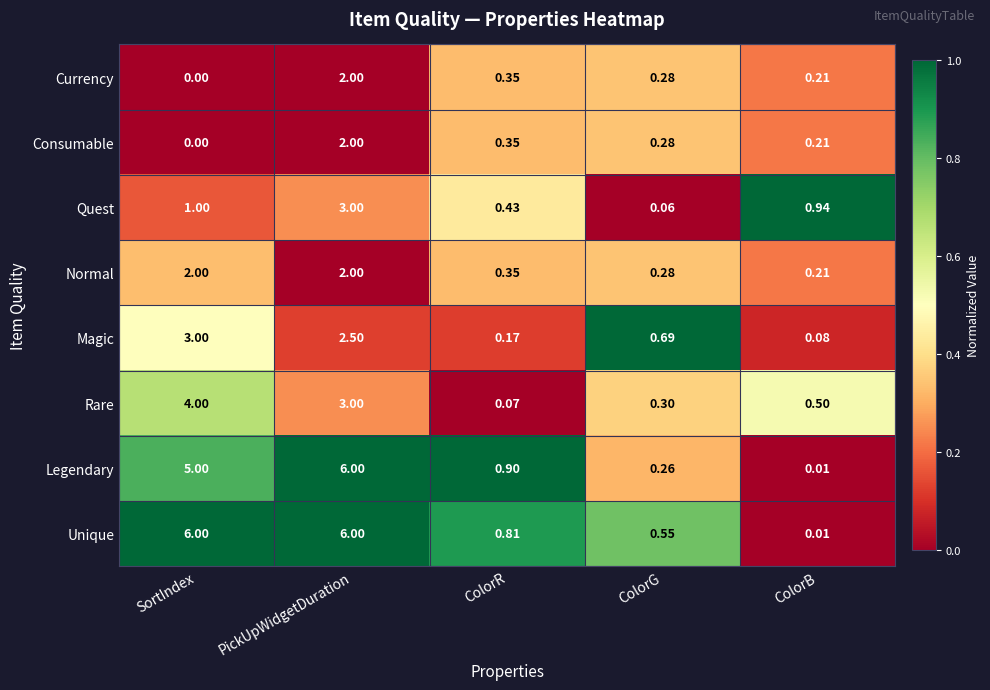

Where is Legendary nearest to the value 3?

SortIndex